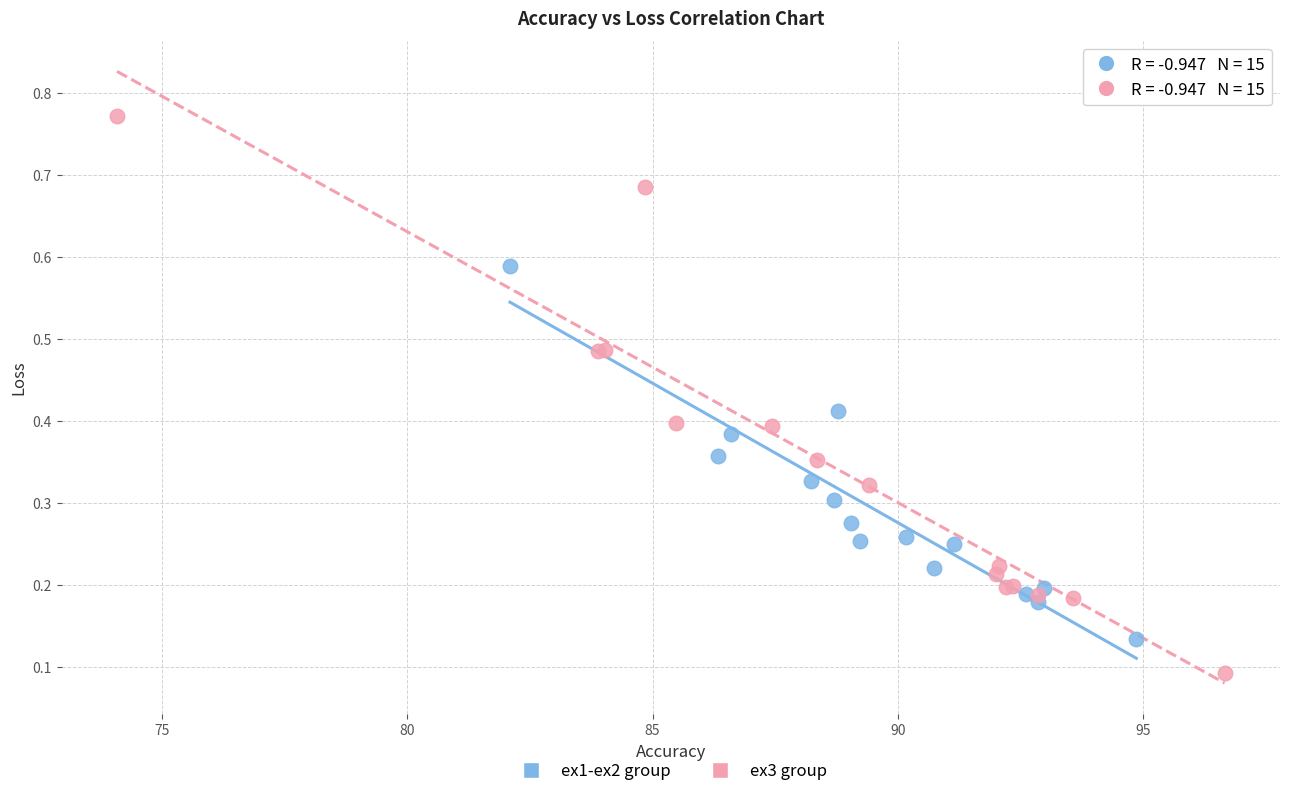

Which series contains the lowest Y value?

ex3 group